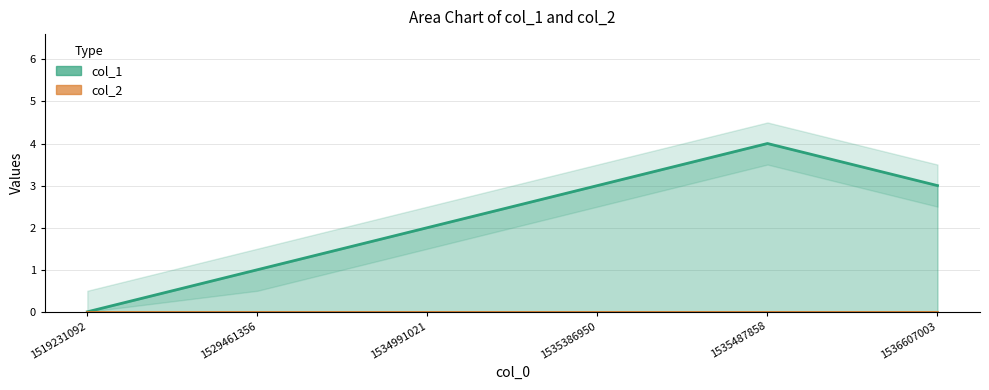

What is the sum of the values at 1536607003 and 1519231092?

3